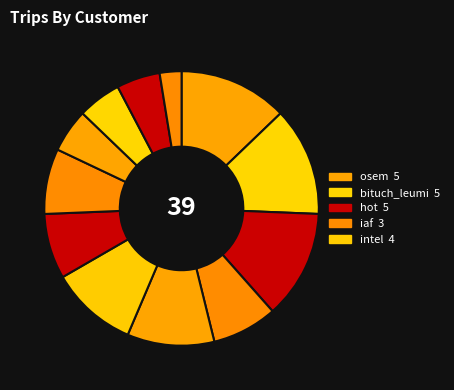

Count the number of slices in the pie.

12